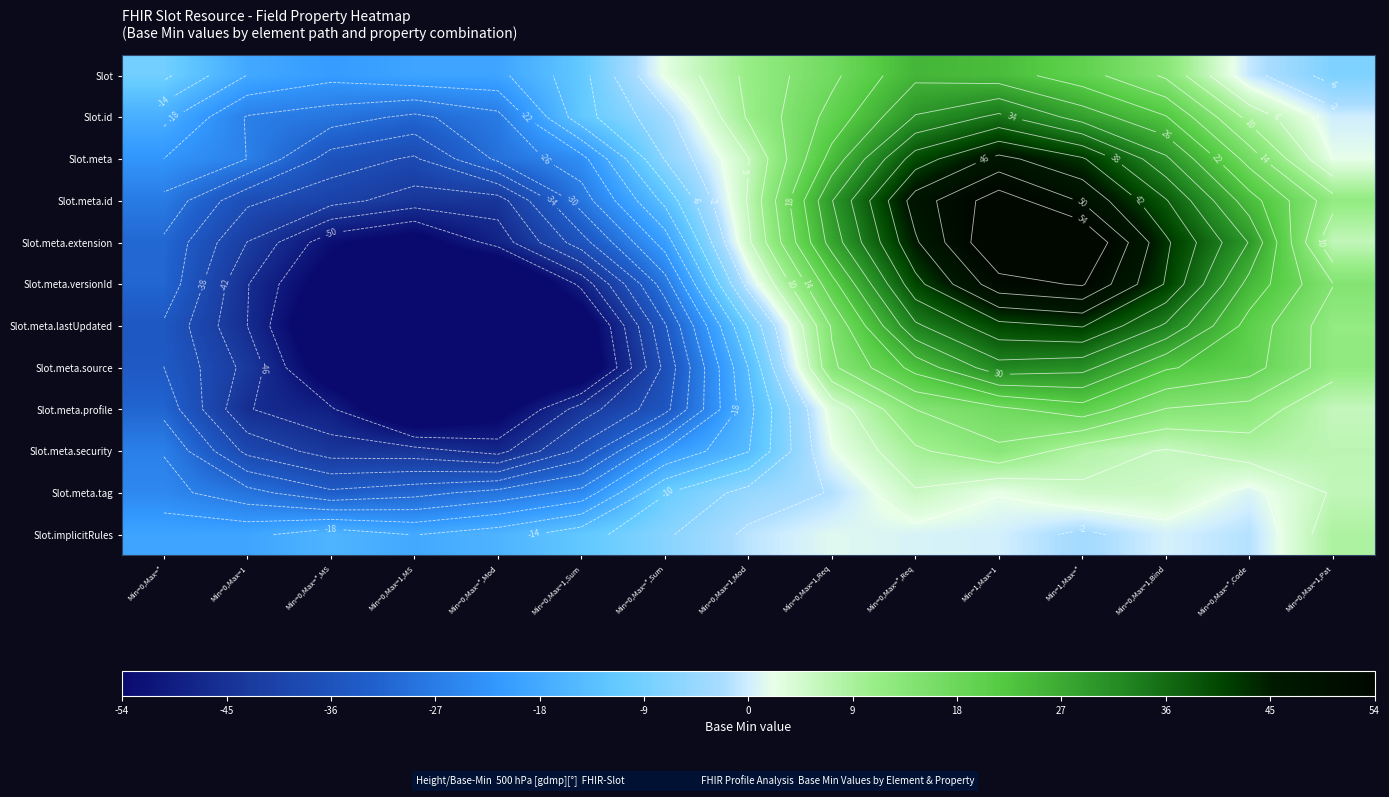

At which label is Slot.id closest to 2?

Min=0,Max=1,Pat